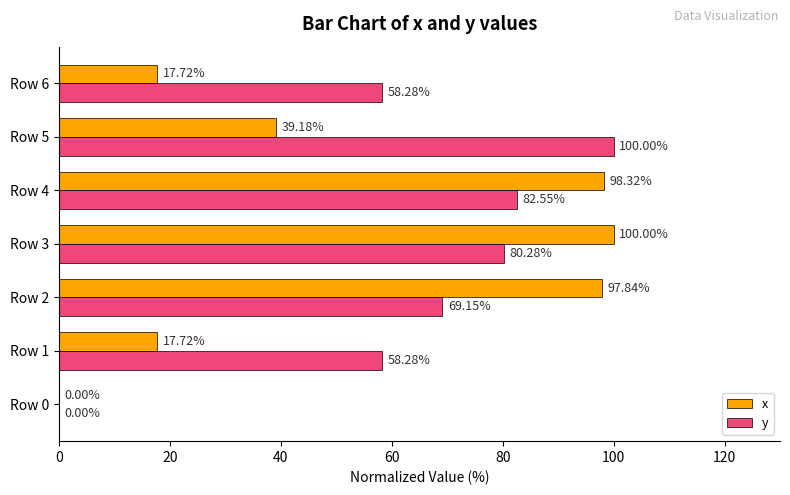

What is the sum of the y values at Row 2 and Row 6?

127.4